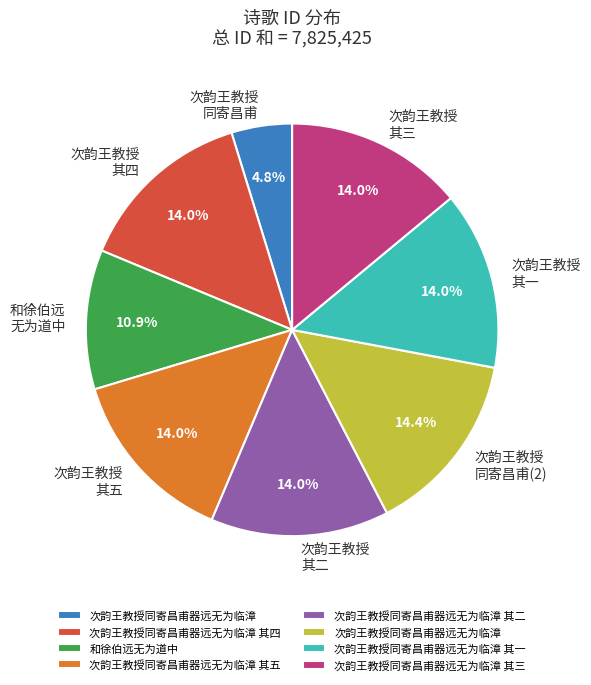

Is there any slice that represents more than half of the pie?

No